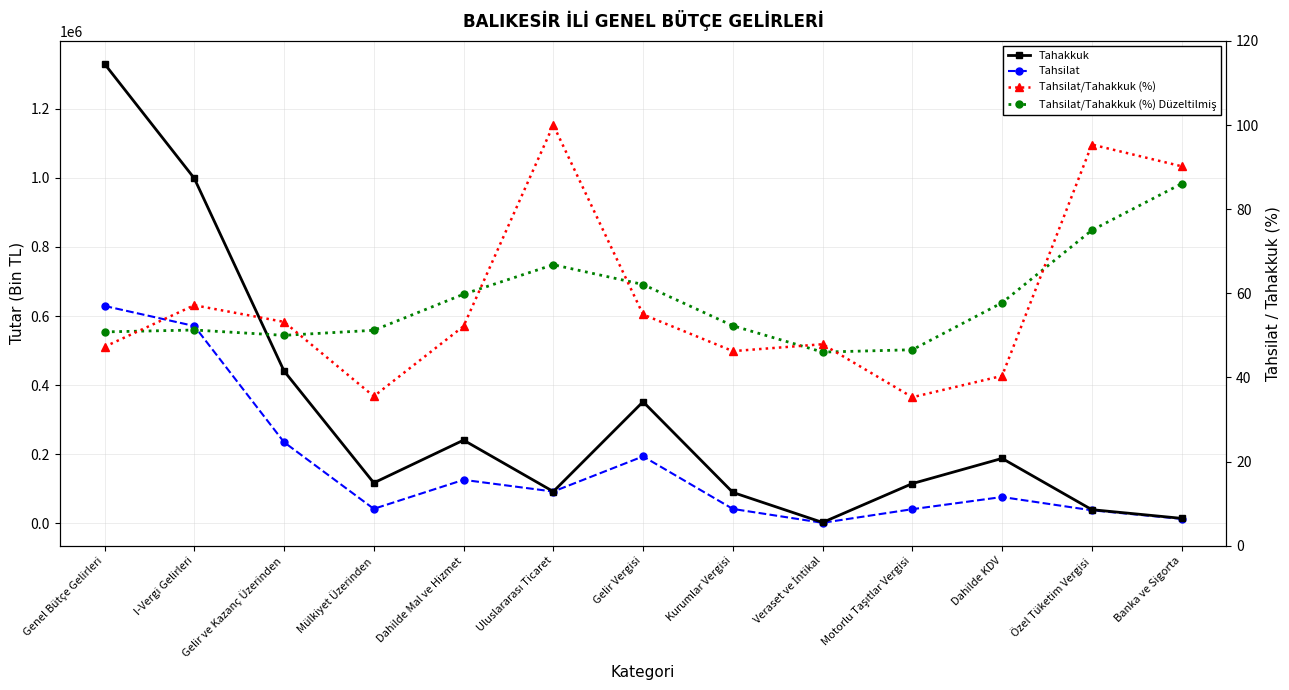

What is the difference between the maximum and minimum values in the Tahsilat series?

628169.0